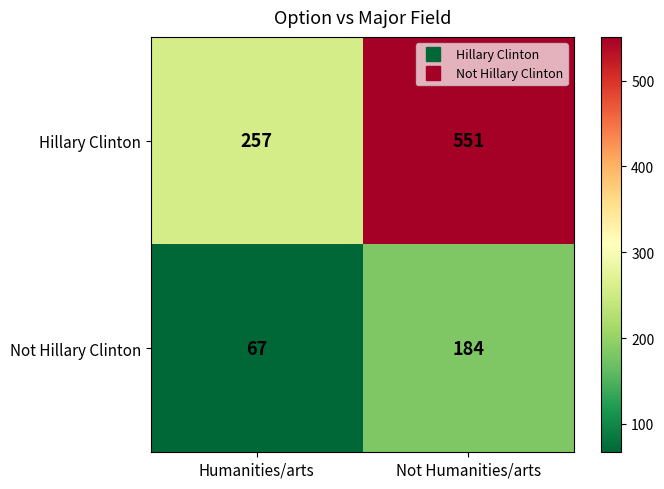

What is the approximate value of Not Hillary Clinton at Not Humanities/arts, to the nearest 10?

180